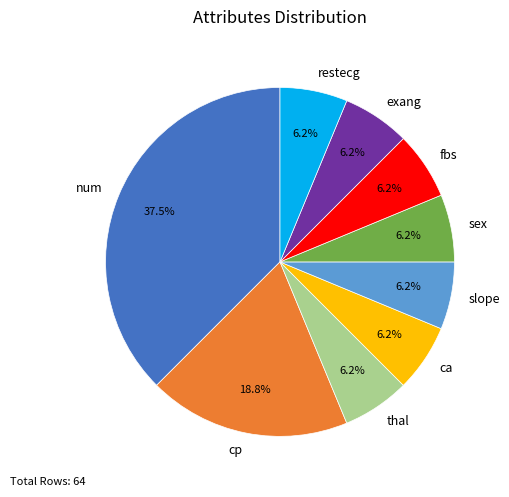

Which slice is the largest?

num